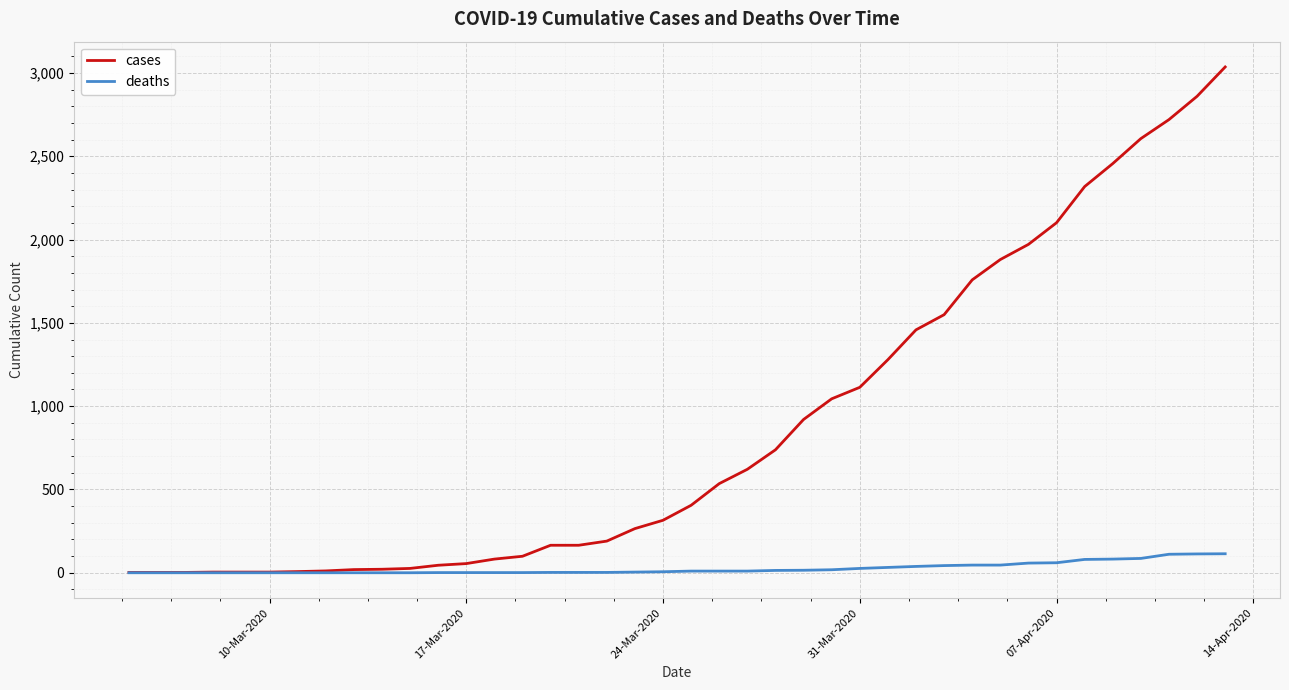

What is the difference between the second highest and second lowest values in the deaths series?

113